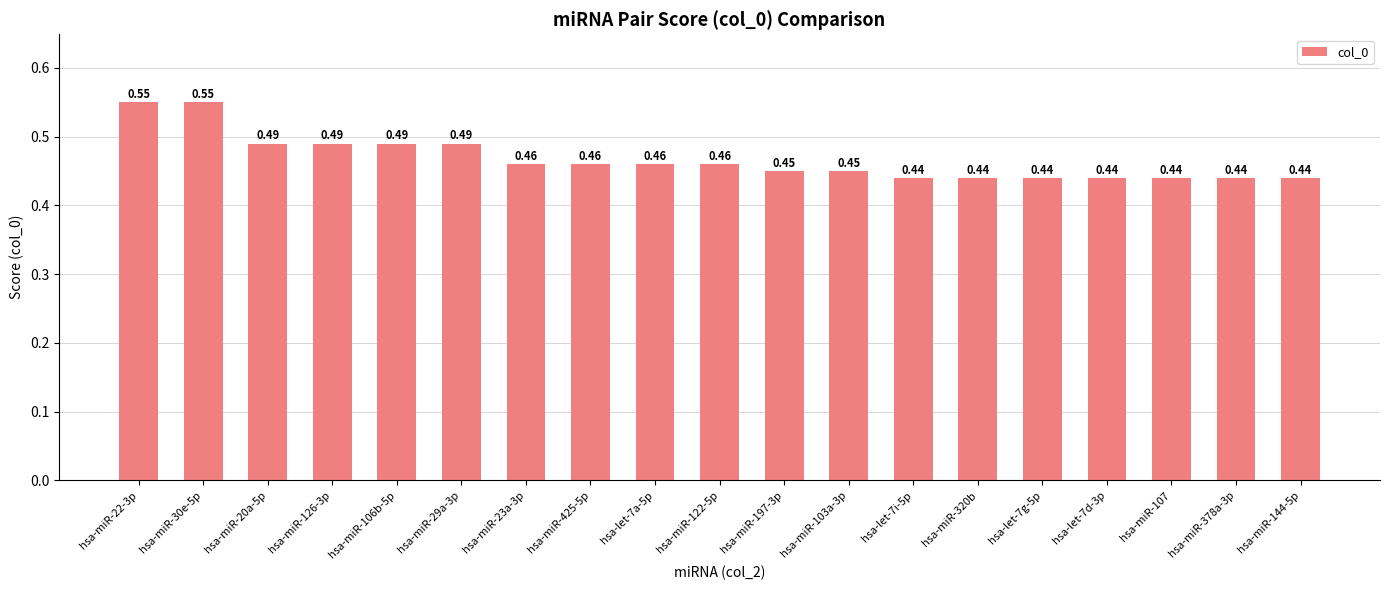

What position from the left is hsa-let-7d-3p?

16